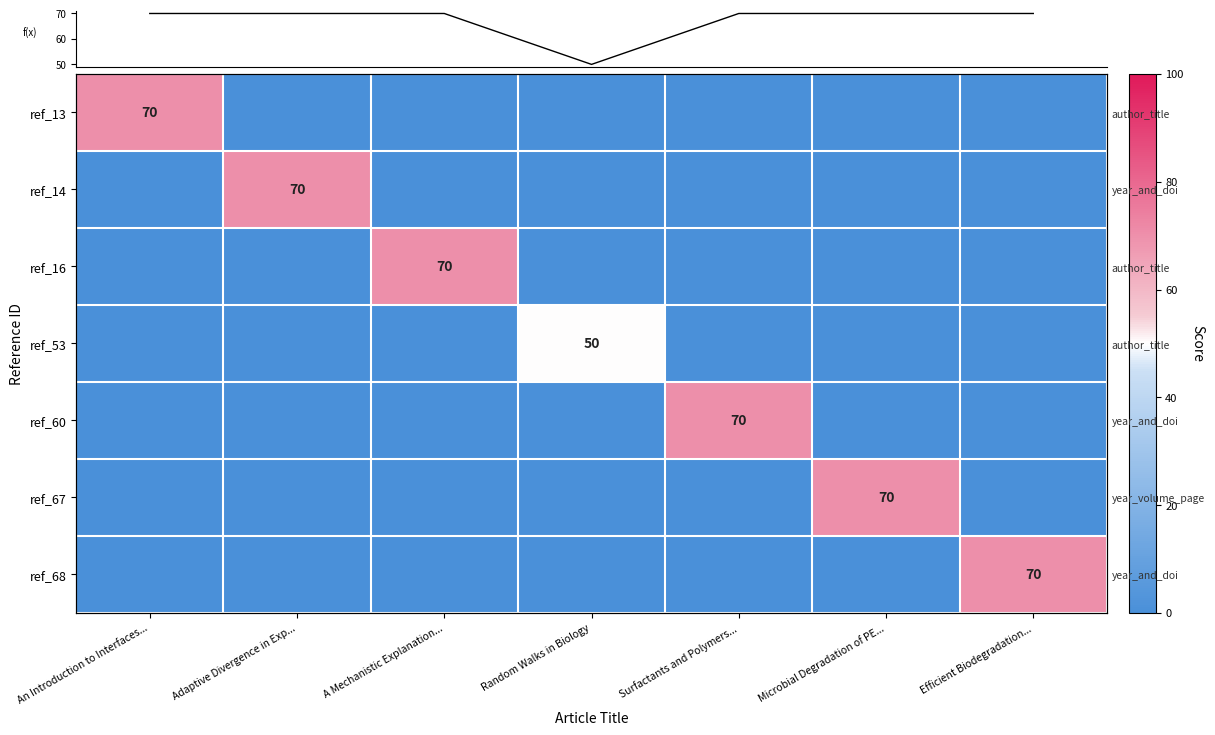

At which label does ref_67 reach its minimum?

An Introduction to Interfaces...